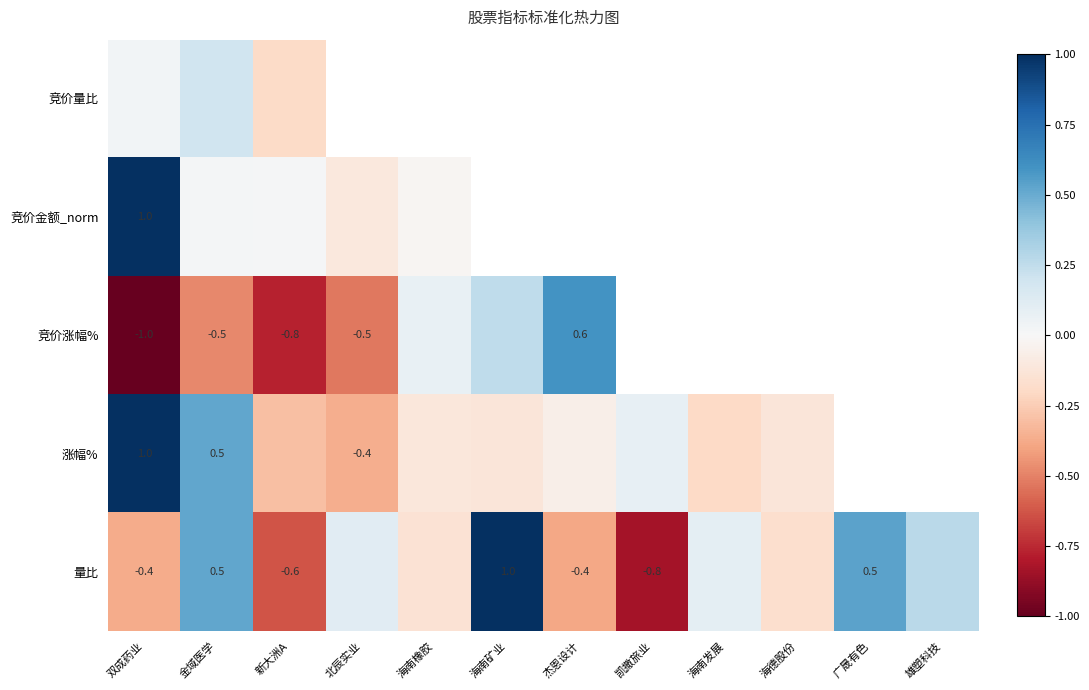

Which has a higher value, 双成药业 or 广晟有色?

双成药业